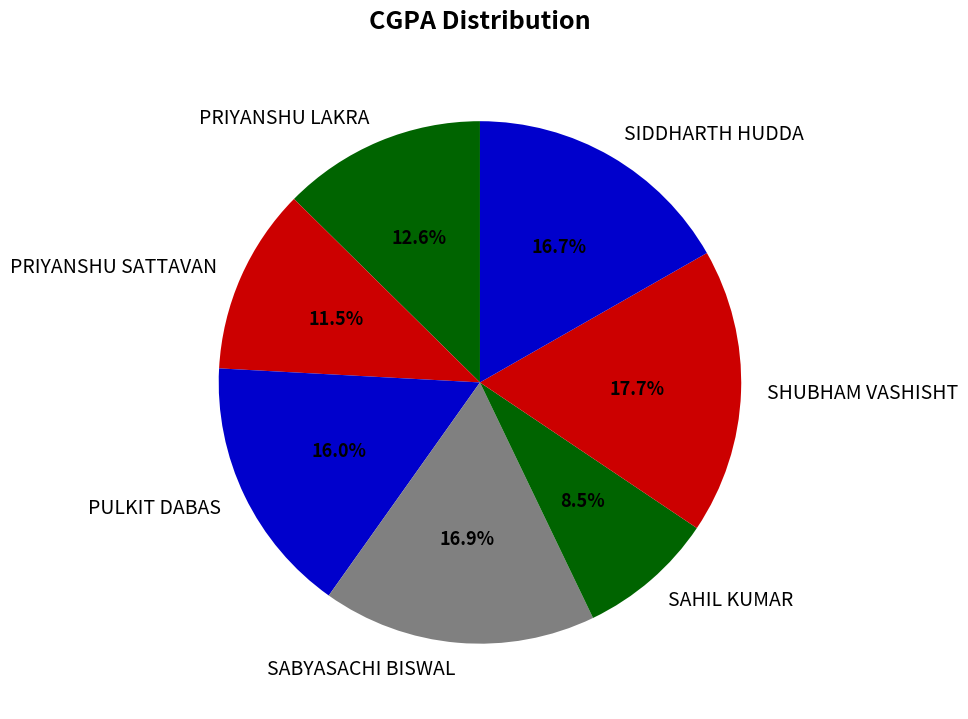

True or false: SHUBHAM VASHISHT accounts for 18% of the total.

True